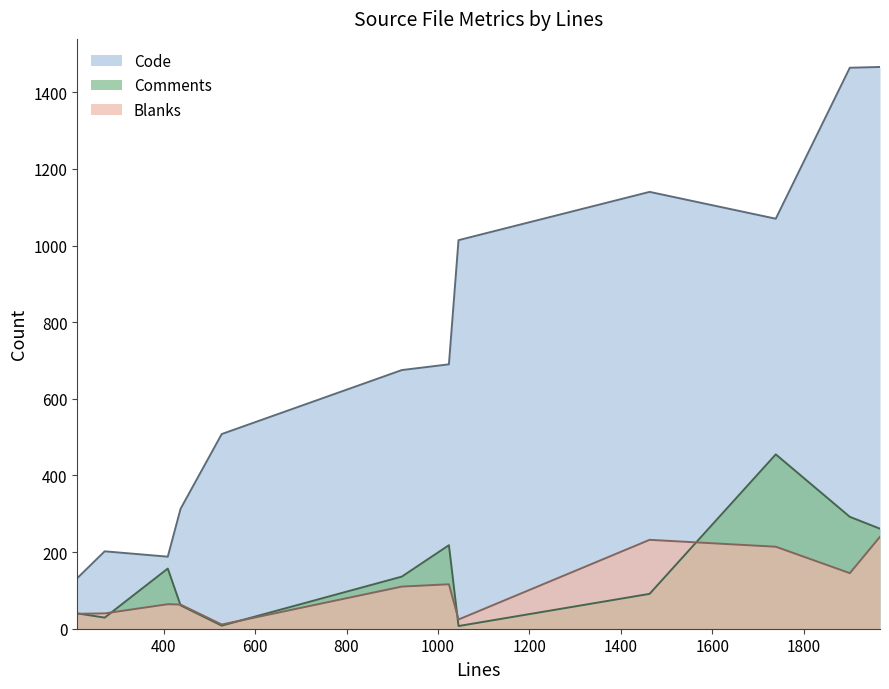

Where is Comments nearest to the value 231?

1024